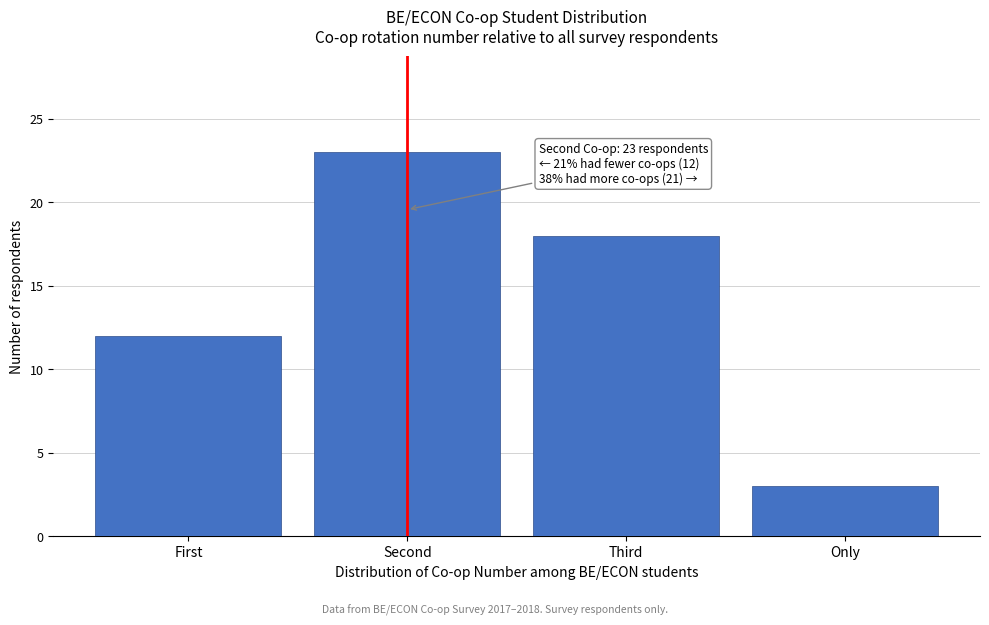

Reading right to left, list all the values displayed in this chart.

3	18	23	12